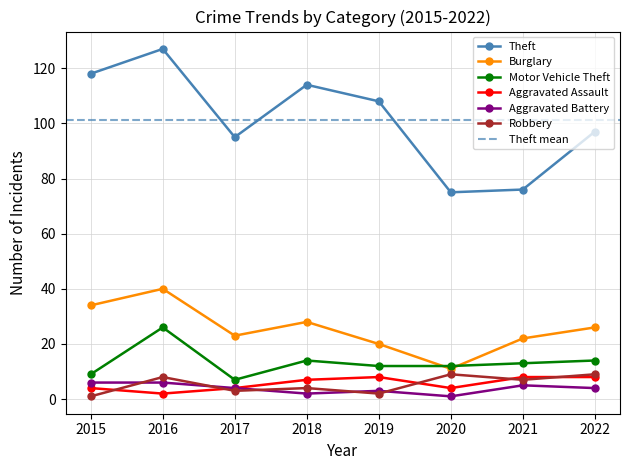

At which category does Robbery reach its first local peak?

2016